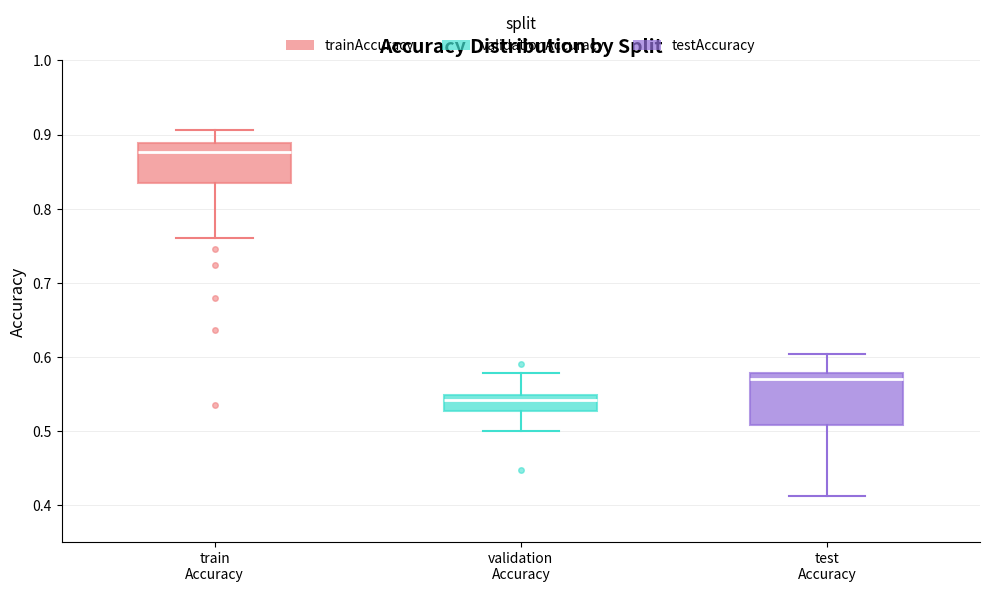

Reading left to right, transcribe this box plot: for each box, give where its median line is, the range the box spans, and where its two whiskers end, as read against the y-axis. The values are not printed on the chart, so give them approximately, as read against the axis.

train Accuracy: median 0.88, box 0.83 to 0.89, whiskers 0.76 to 0.91
validation Accuracy: median 0.54, box 0.53 to 0.55, whiskers 0.50 to 0.58
test Accuracy: median 0.57, box 0.51 to 0.58, whiskers 0.41 to 0.60